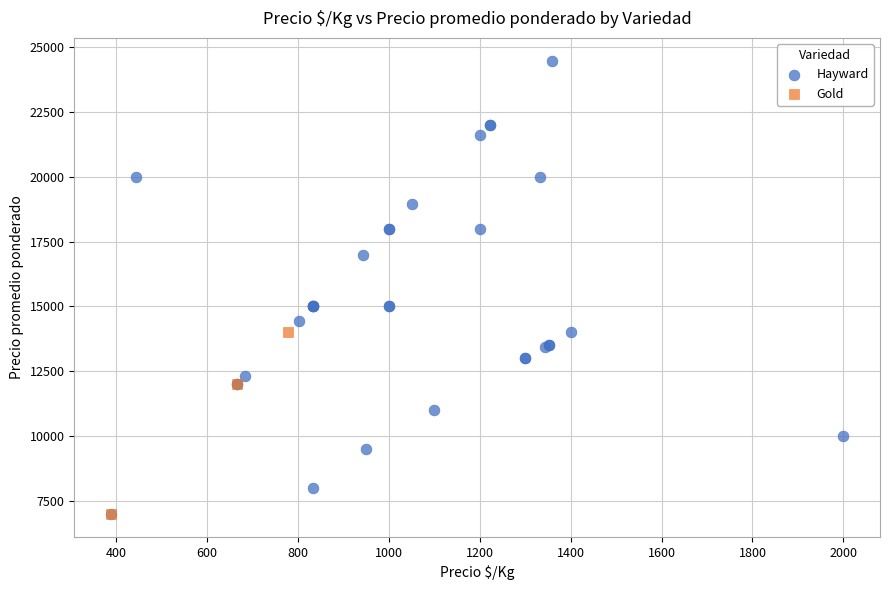

Which series has the largest Y range (max minus min)?

Hayward